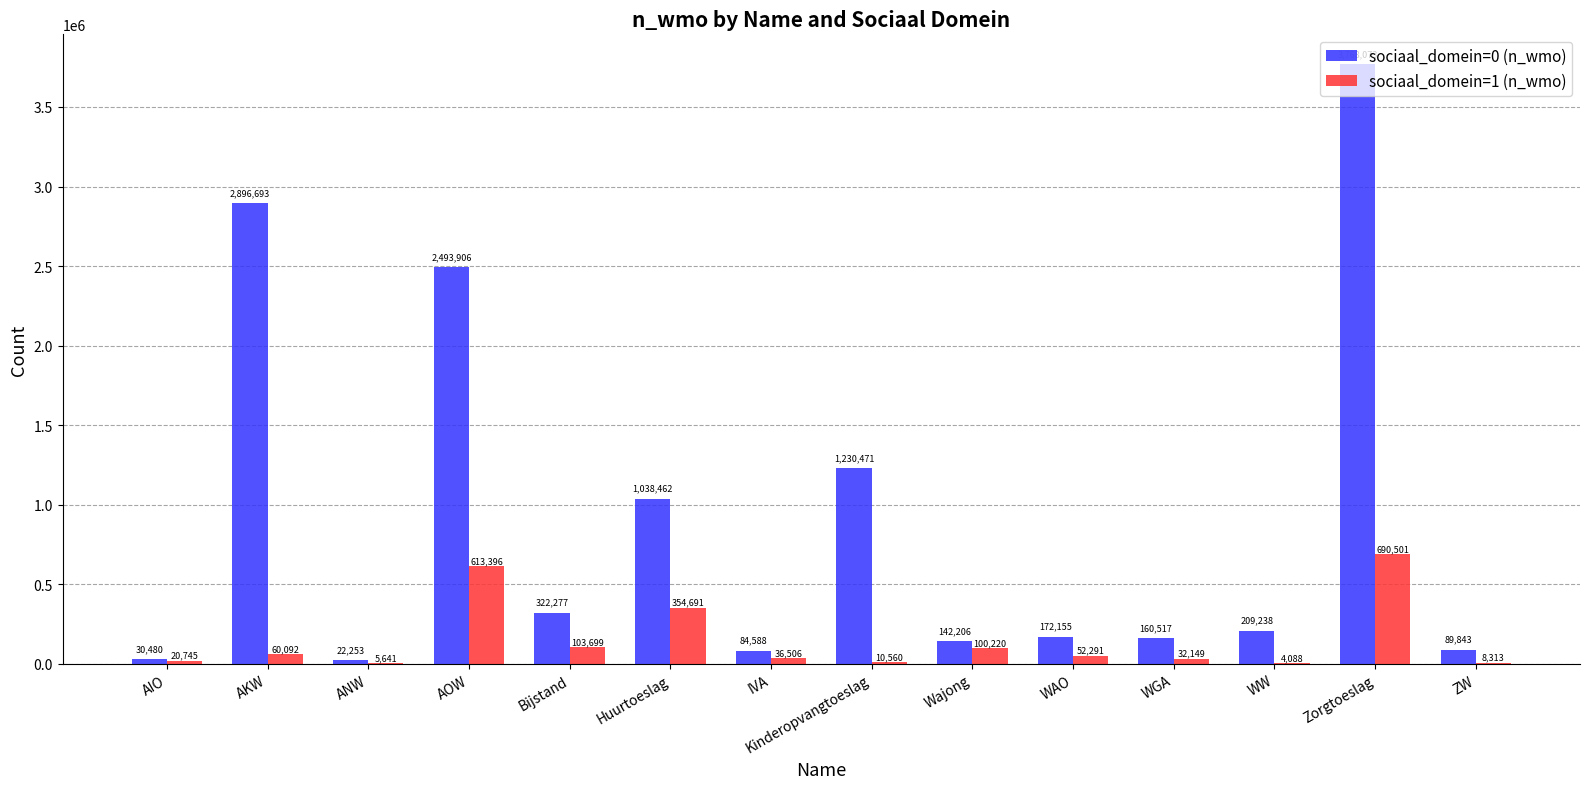

How many groups of bars are there?

14